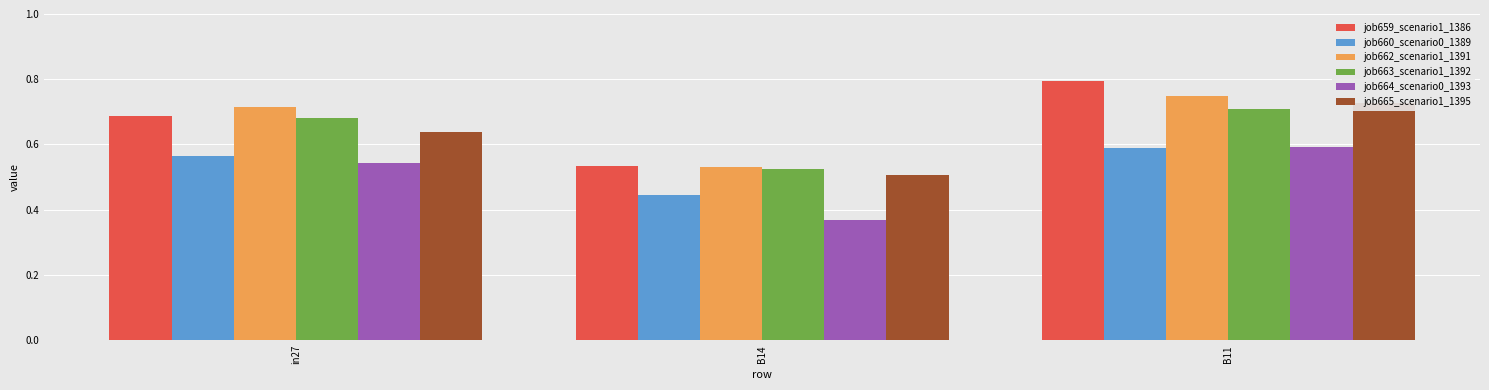

What position from the right is B11?

1